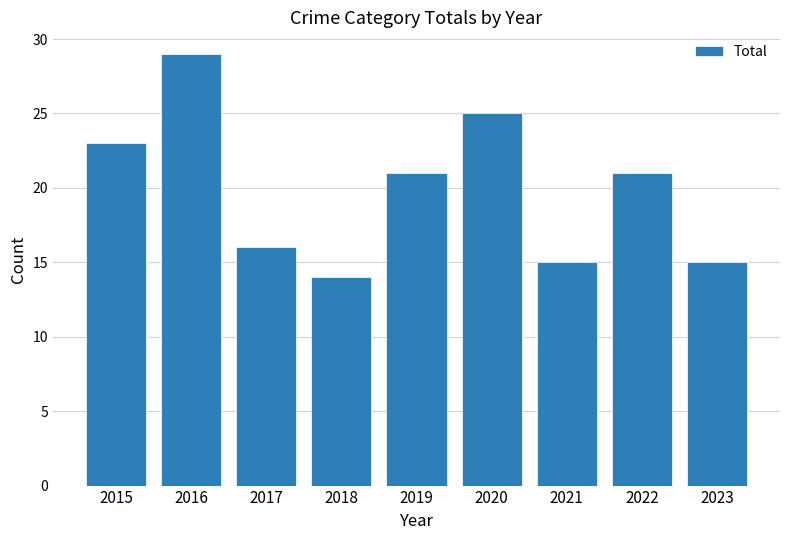

Which has a higher value, 2023 or 2018?

2023